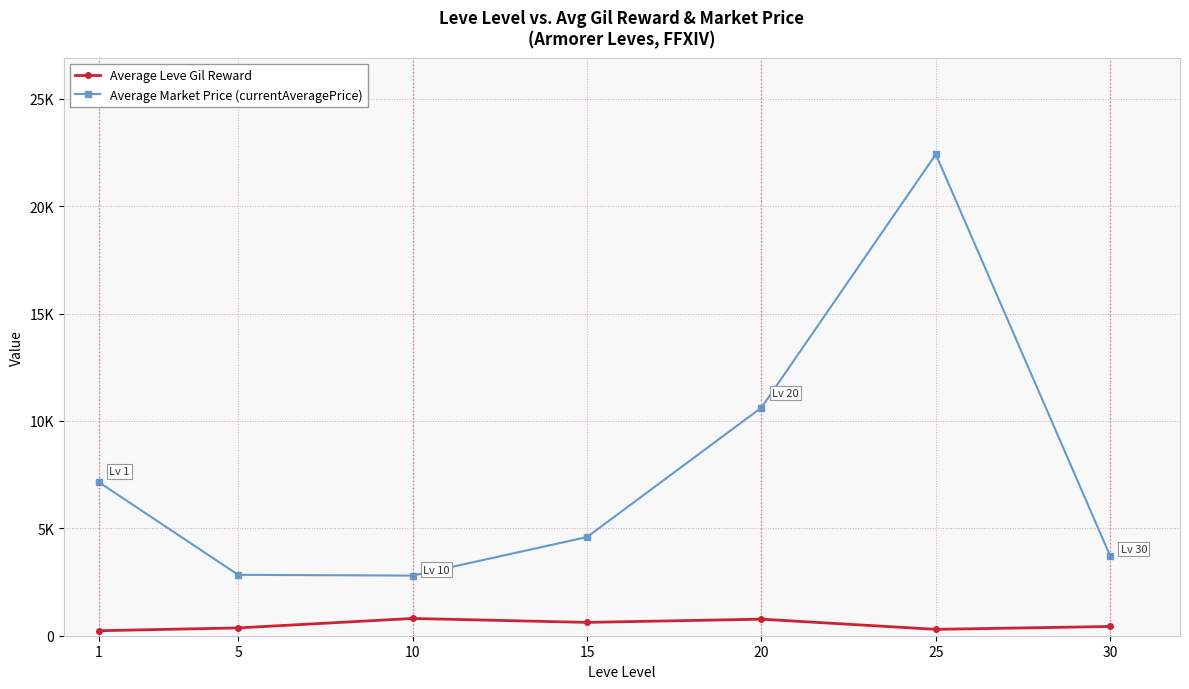

The value of Average Market Price (currentAveragePrice) at 10 is 2799.3. True or false?

True